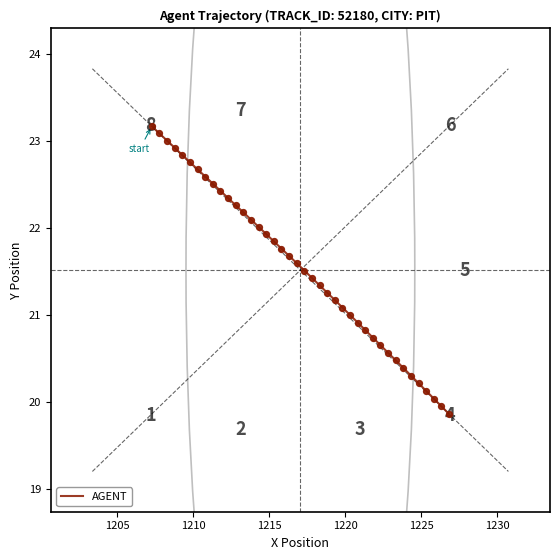

What is the difference between the maximum and minimum values?

3.3